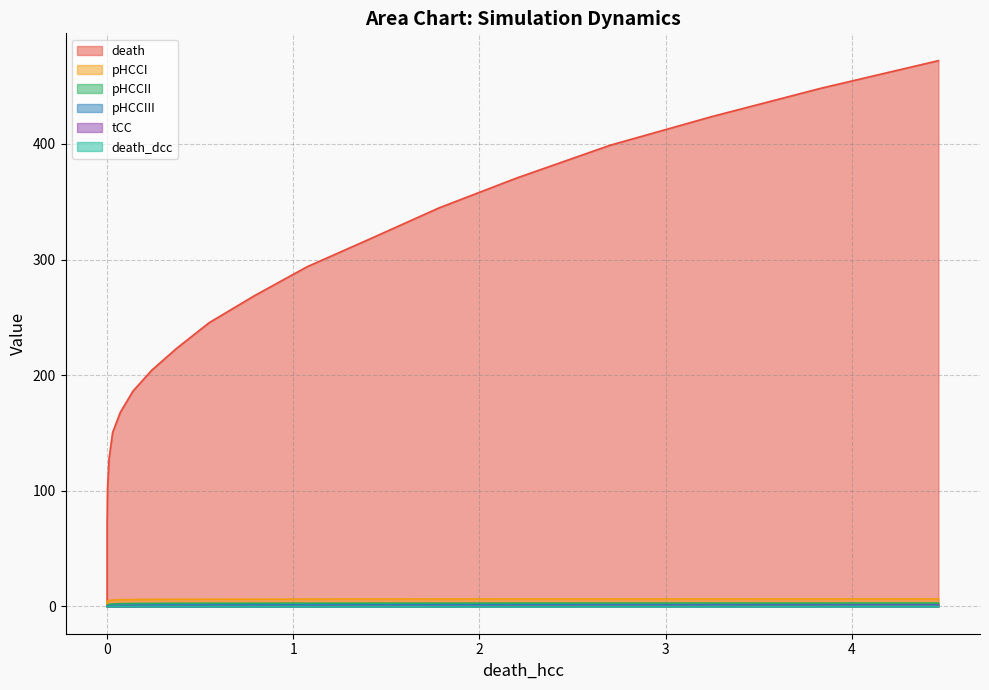

True or false: pHCCII and pHCCIII intersect in this chart.

False